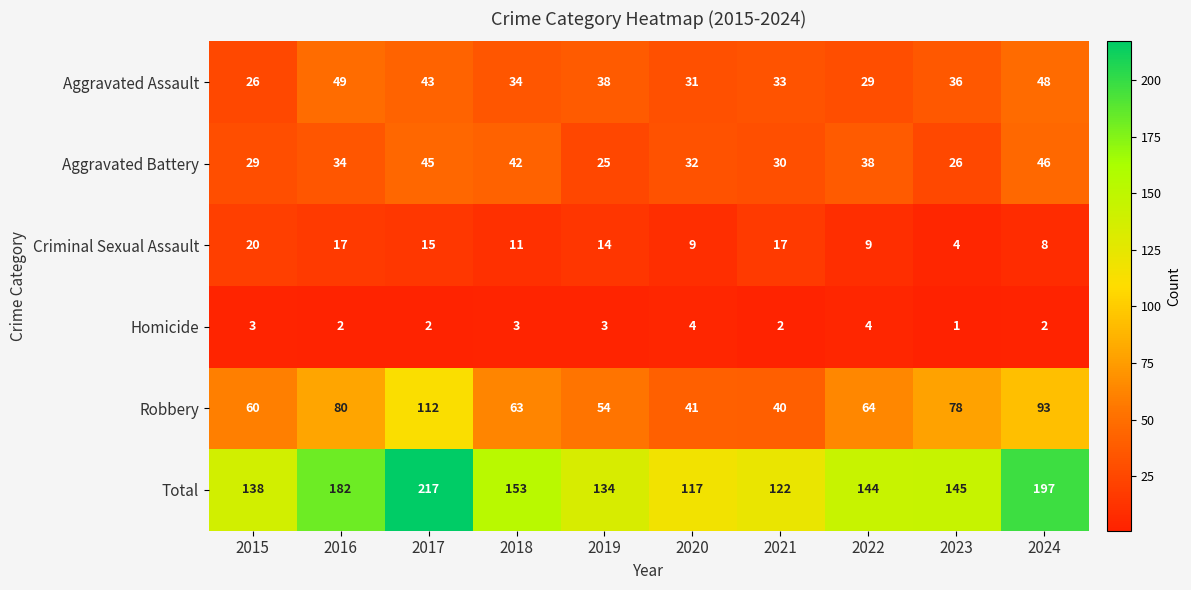

Which series changed the most between 2019 and 2022?

Aggravated Battery